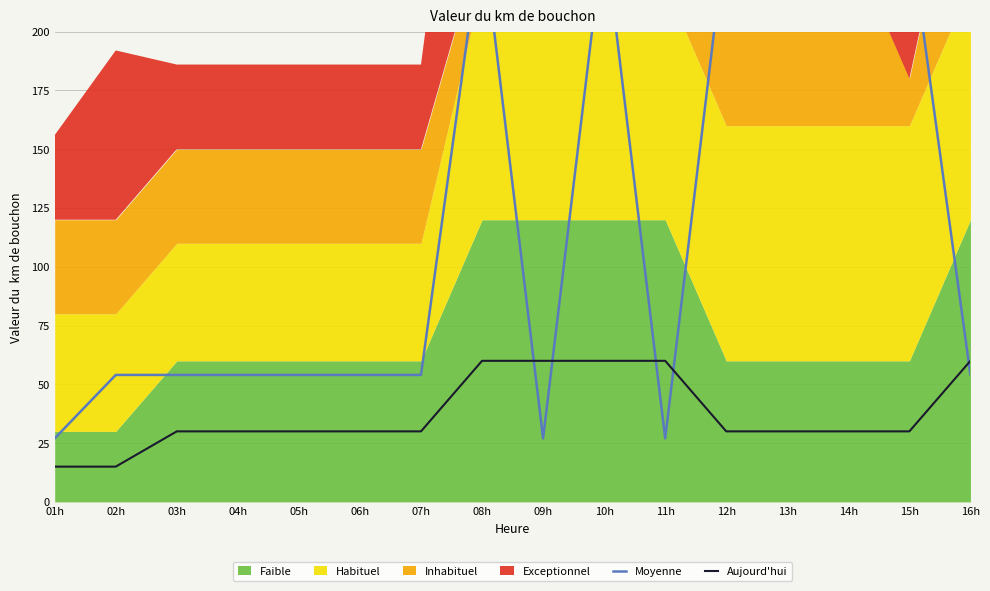

Is it true that Aujourd'hui equals 30 at 12h?

True